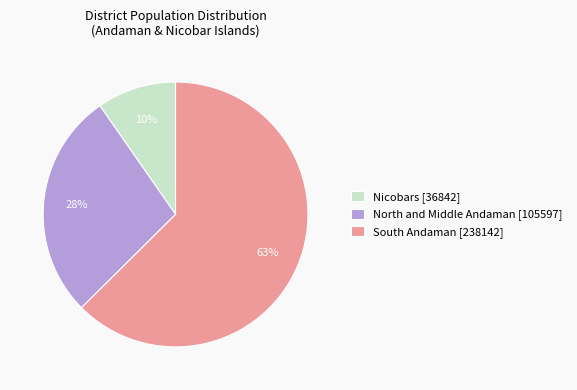

To the nearest percent, what is the average slice percentage?

33%